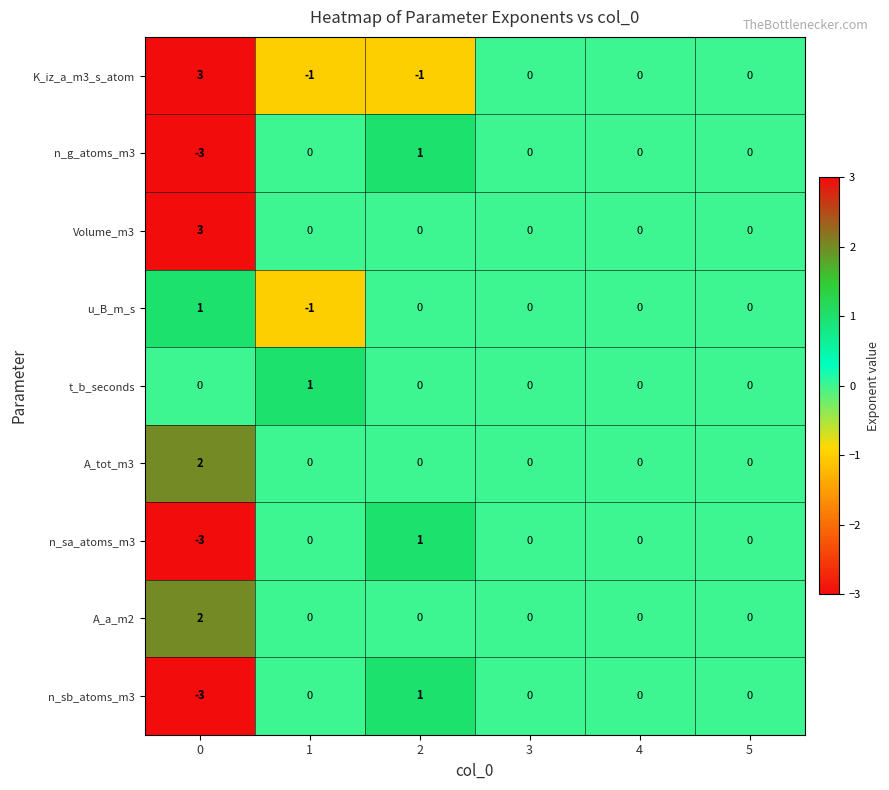

True or false: Volume_m3 has a value of 1 at 0.

False